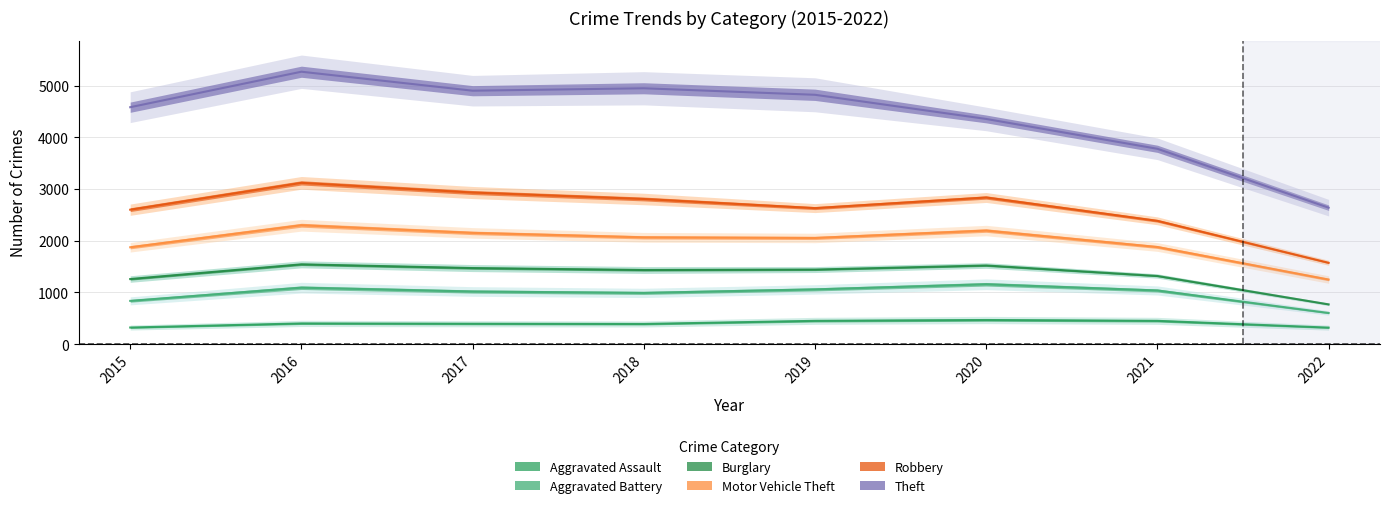

Which series has the largest total across all categories?

Theft